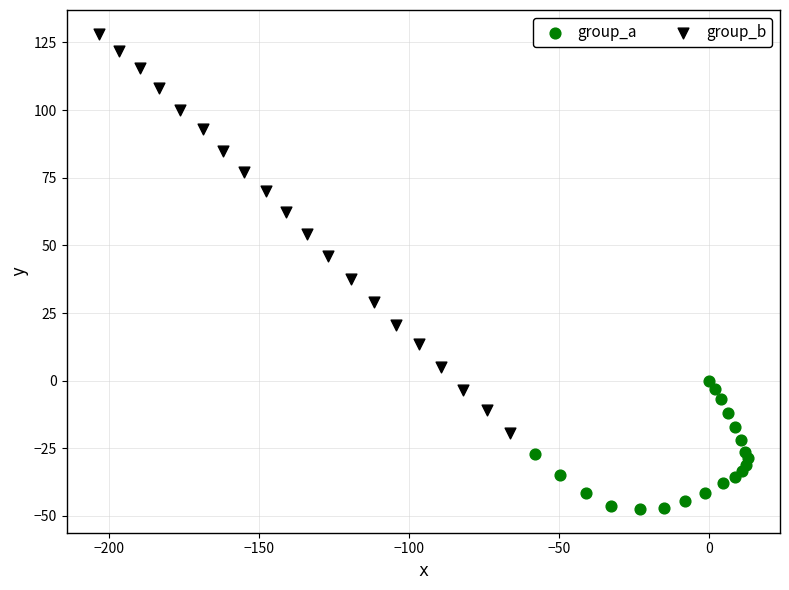

Which series reaches the minimum Y coordinate?

group_a